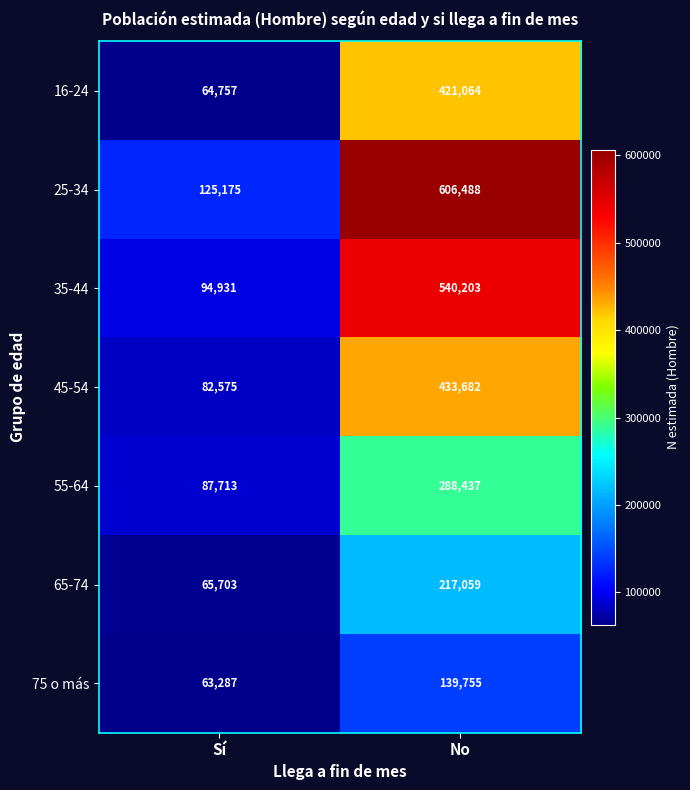

How many distinct data groups are displayed?

7